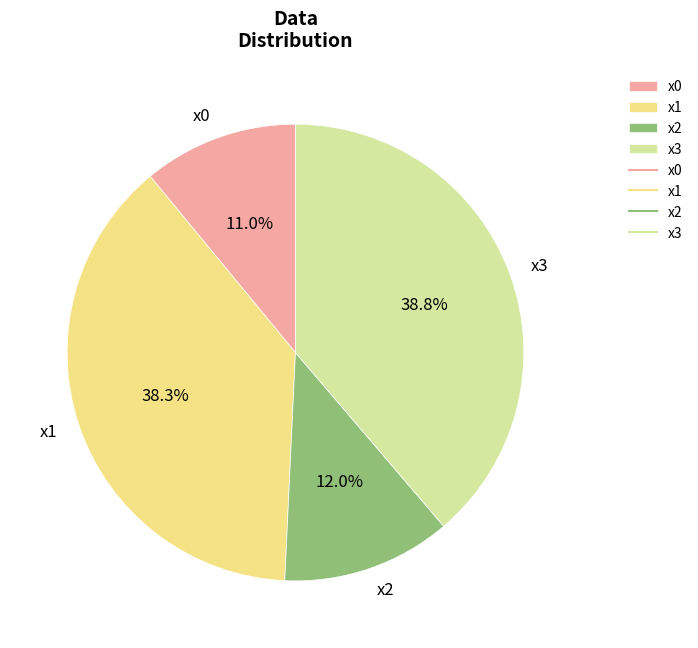

Do x0 and x2 together represent more than half of the pie?

No